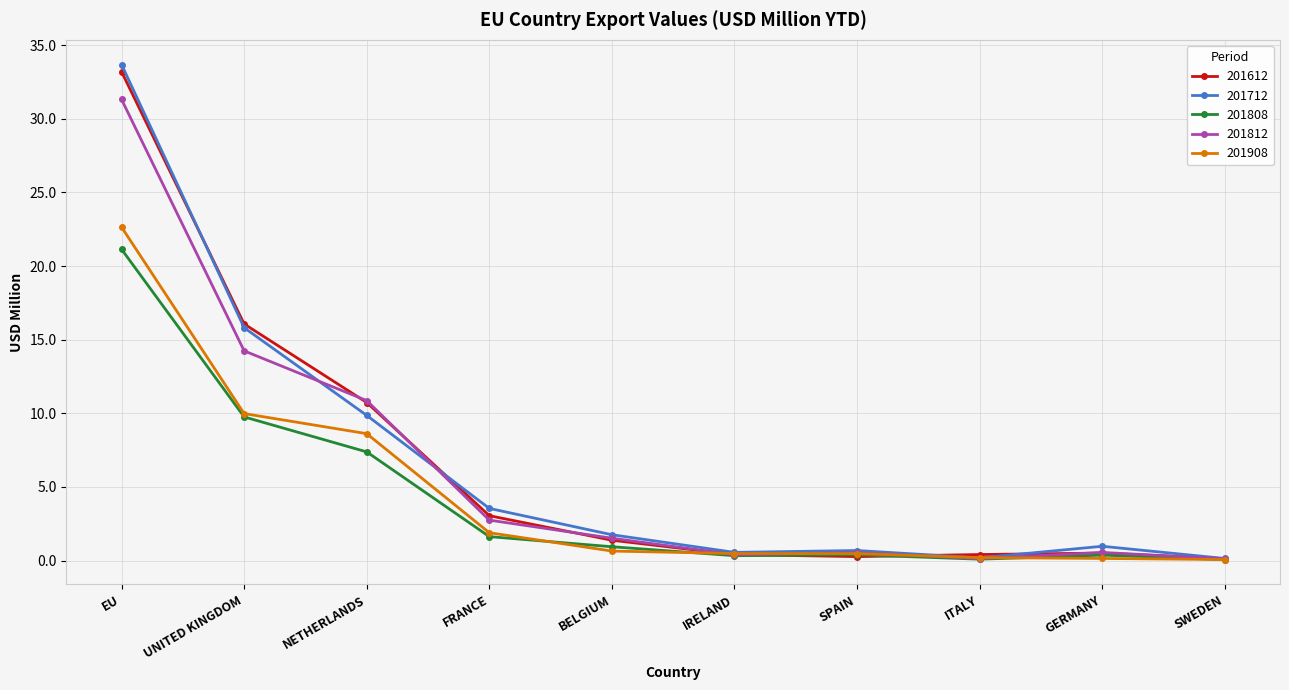

What is the value of the 201712 point at the 1st from the left?

33.7